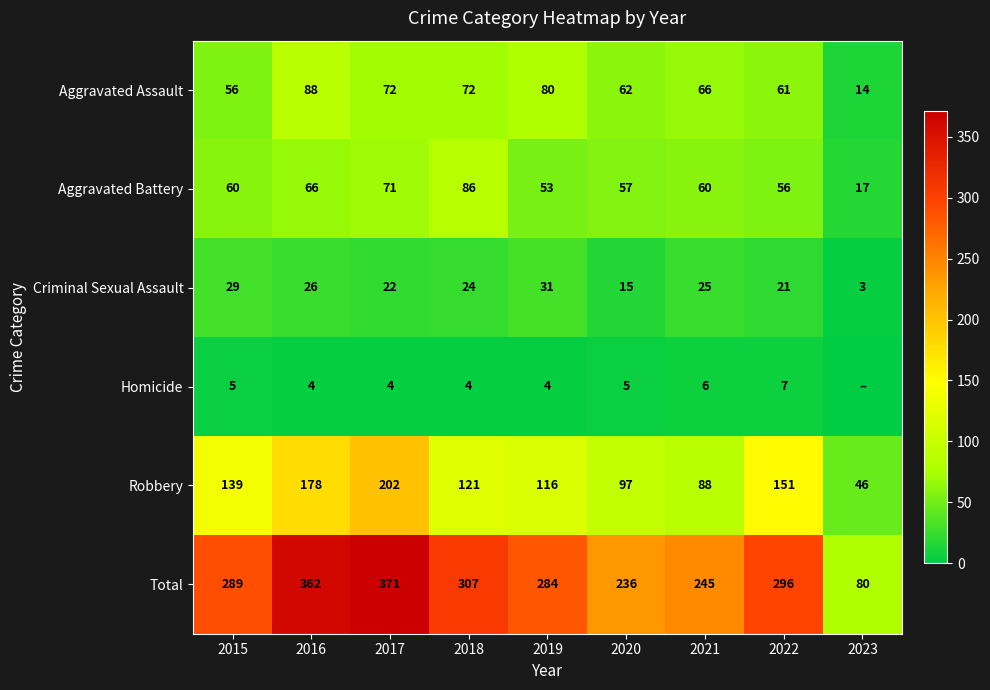

At which label is Criminal Sexual Assault closest to 17?

2020